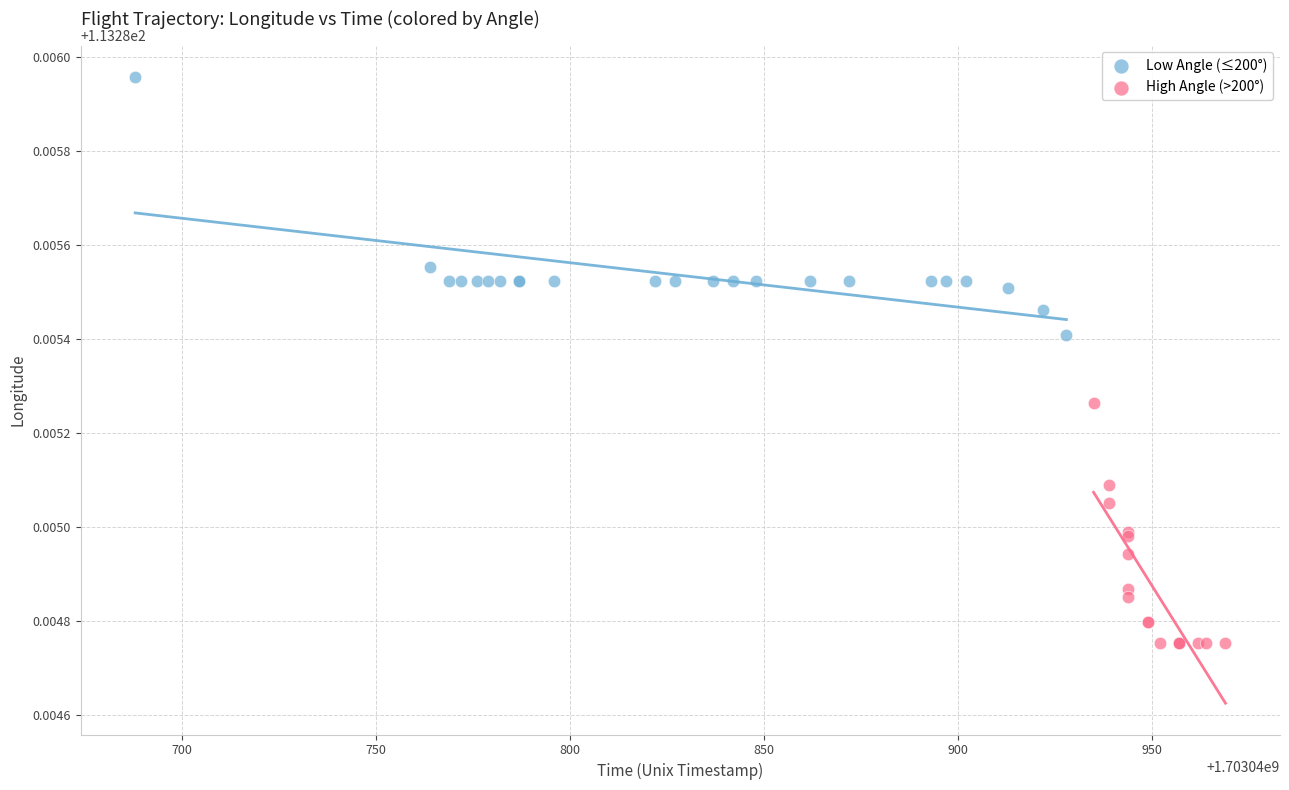

Which series reaches the maximum Y coordinate?

Low Angle (≤200°)